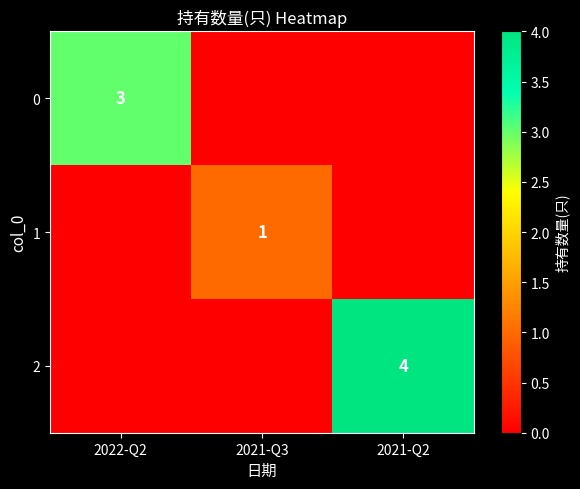

The value of 0 at 2022-Q2 is 4. True or false?

False